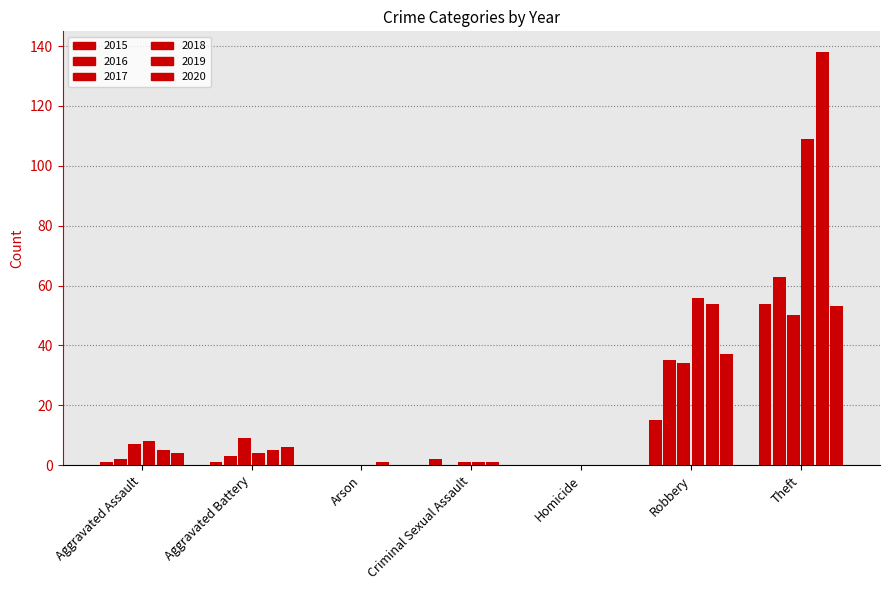

Which has a higher value, Criminal Sexual Assault or Arson?

Criminal Sexual Assault